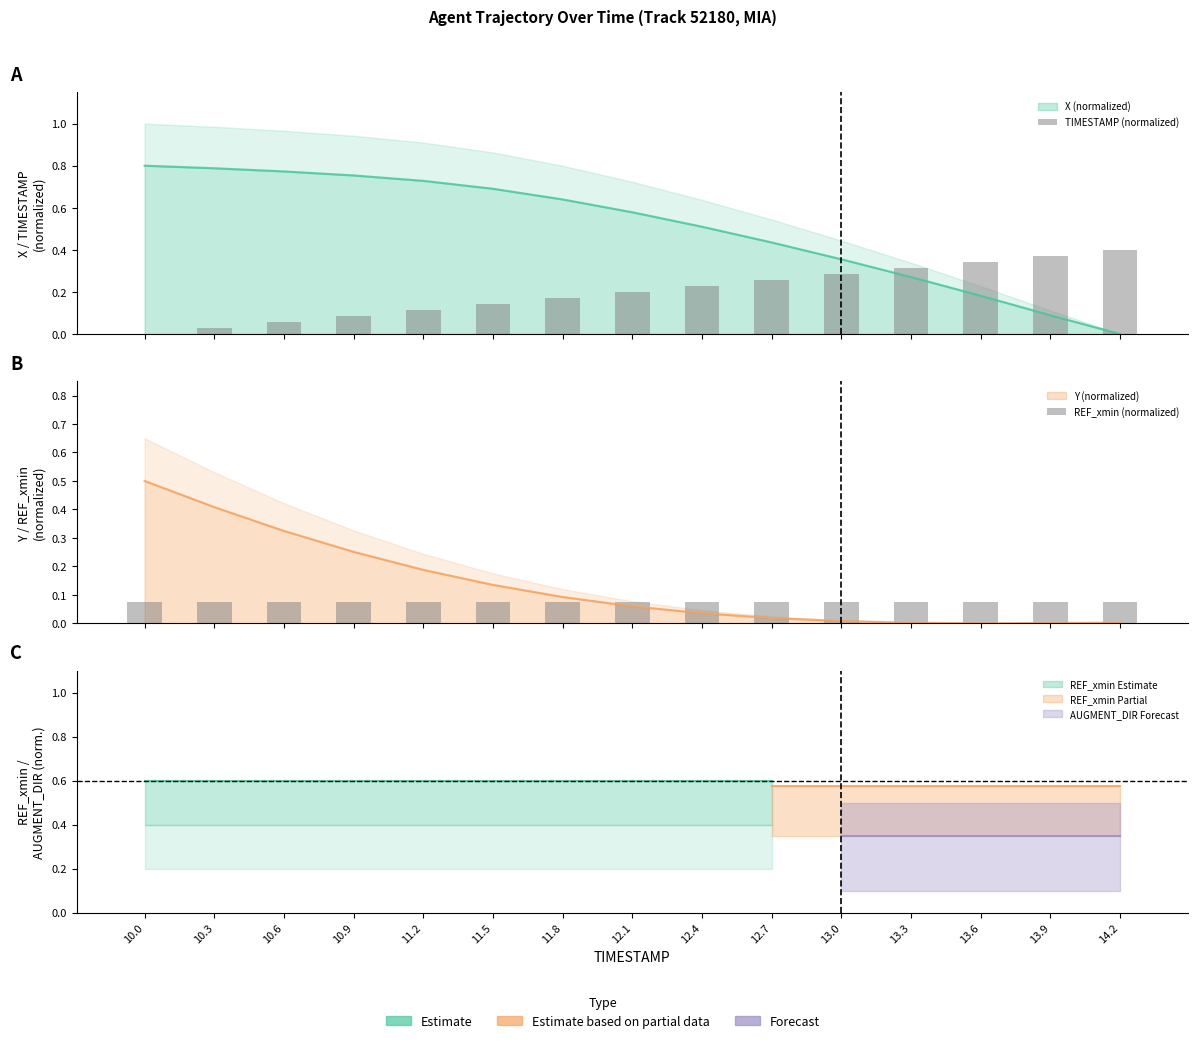

What value does the REF_xmin (normalized) series have at 14.2?

0.1